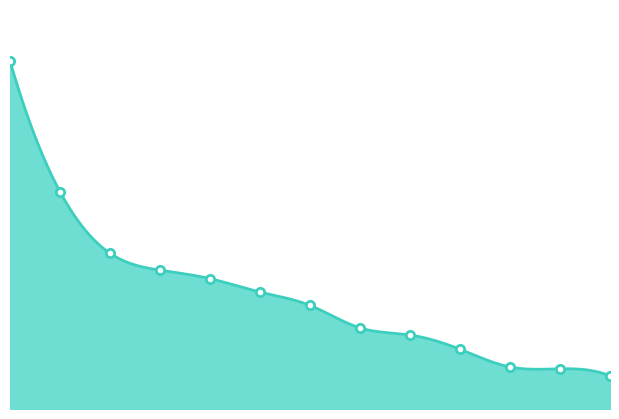

Which has a higher value, 5 or 8?

5